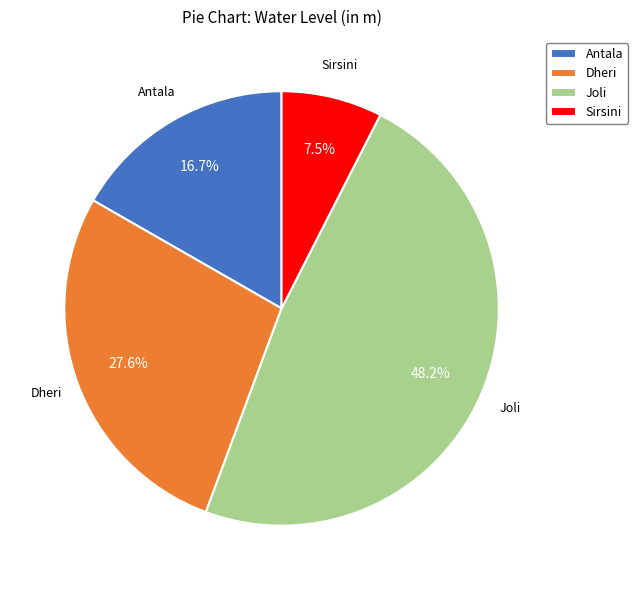

Is it true that Dheri is 28% of the pie?

True